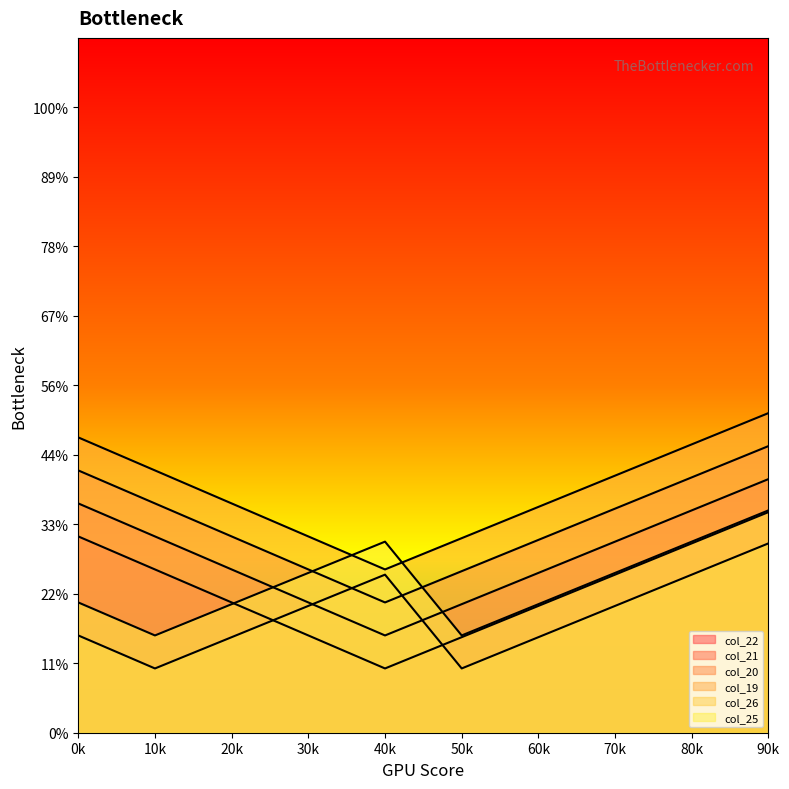

How many lines are shown in the chart?

6